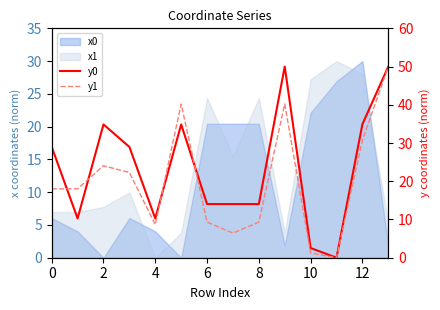

True or false: y0 and y1 cross at least once.

True